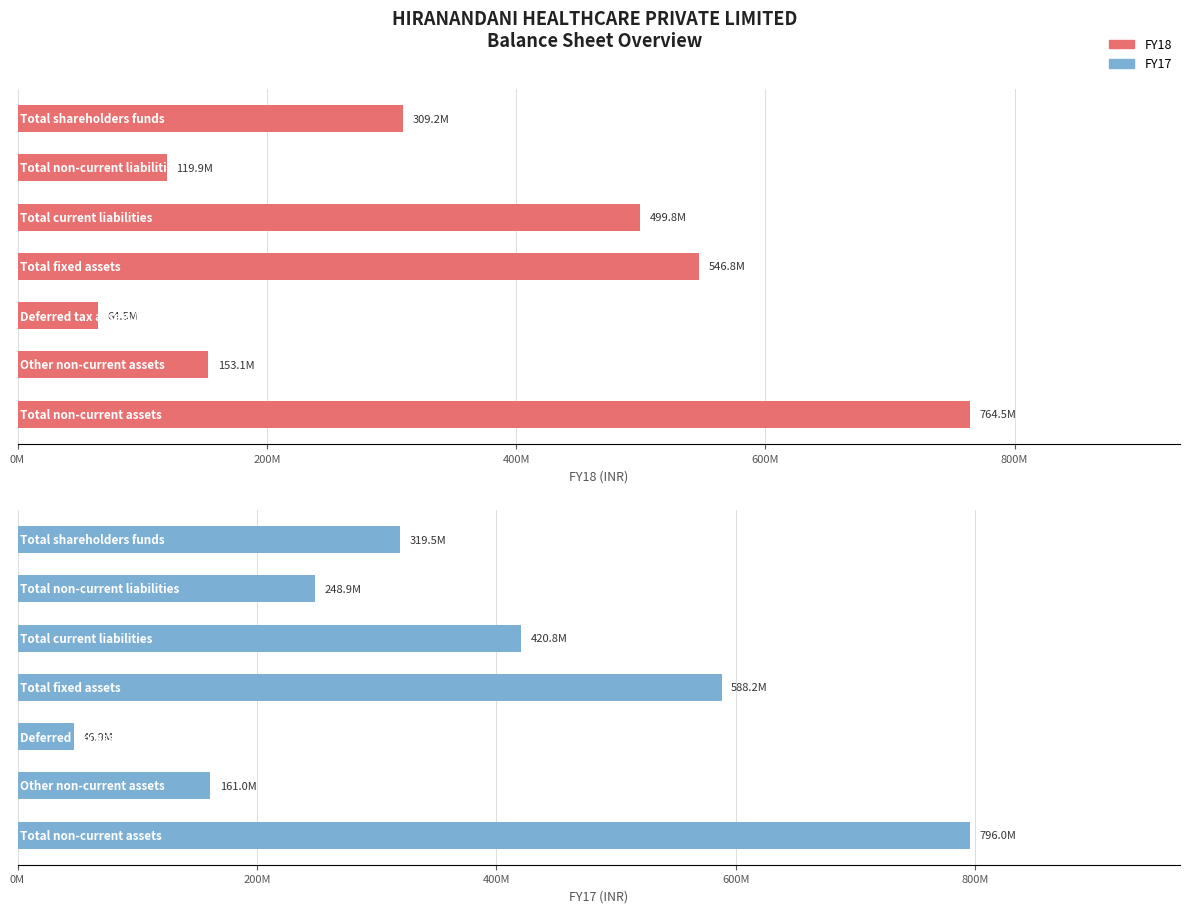

The FY17 series shows 160985000 at Other non-current assets. True or false?

True